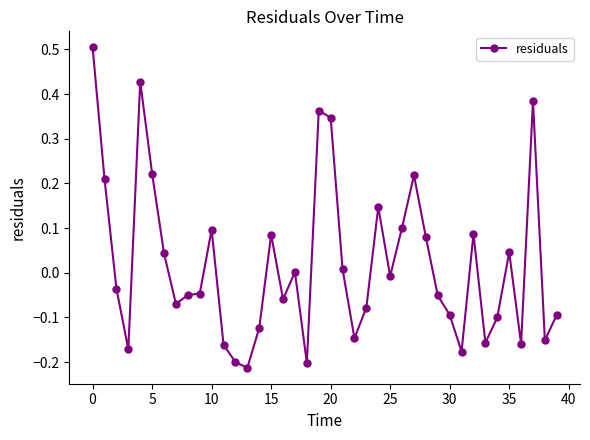

Count the number of categories in the chart.

40